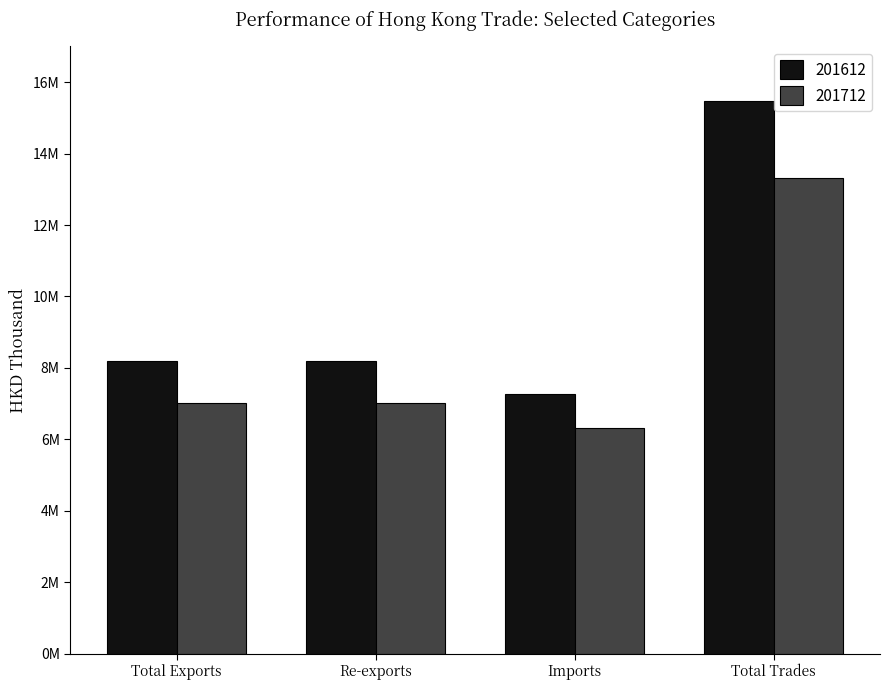

Rank the series by their maximum value, from highest to lowest.

201612, 201712